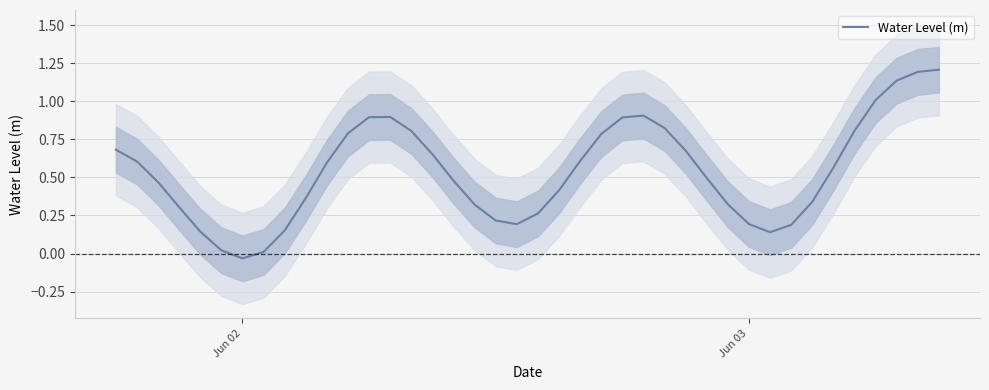

Reading left to right, list all the values displayed in this chart.

0.7	0.6	0.5	0.3	0.1	0.0	-0.0	0.0	0.2	0.4	0.6	0.8	0.9	0.9	0.8	0.7	0.5	0.3	0.2	0.2	0.3	0.4	0.6	0.8	0.9	0.9	0.8	0.7	0.5	0.3	0.2	0.1	0.2	0.3	0.6	0.8	1.0	1.1	1.2	1.2